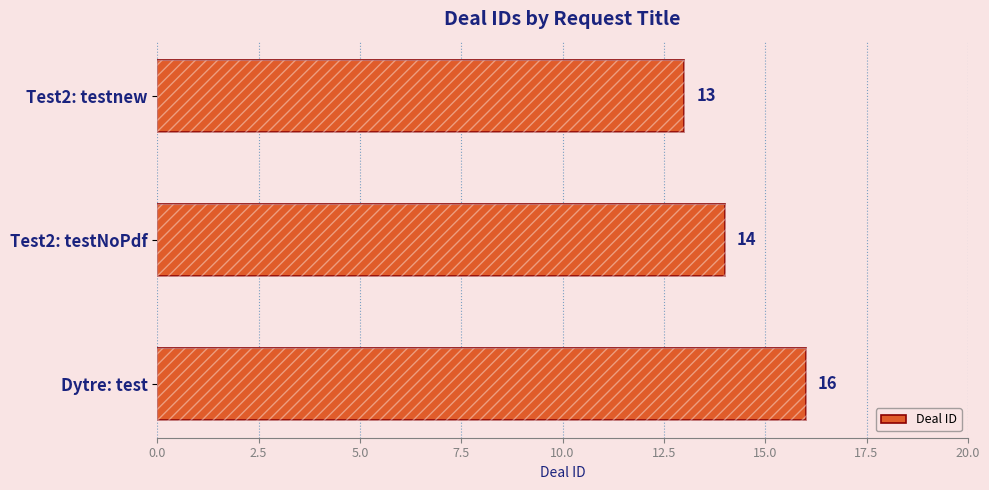

Reading right to left, what are all the values shown in this chart?

16	14	13